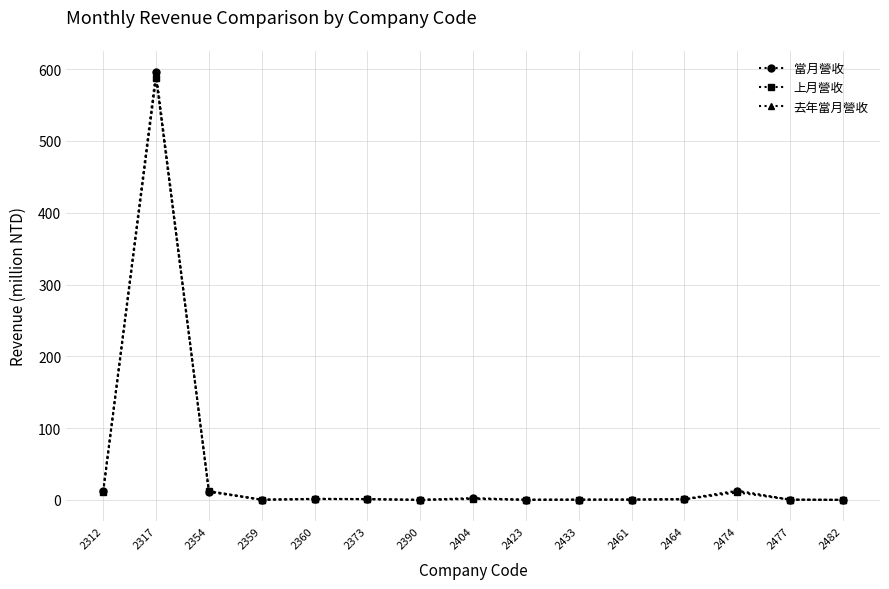

What is the sum of all 當月營收 values?

638.3